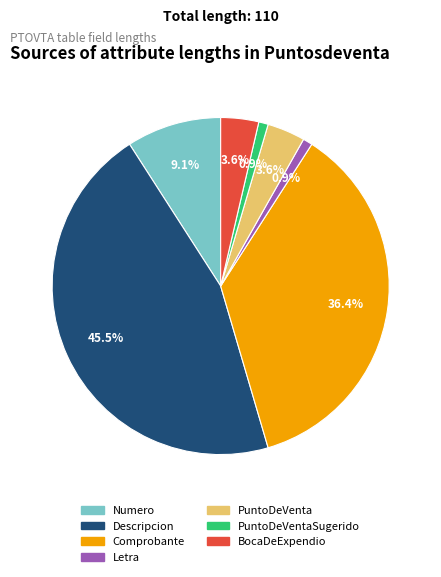

How many segments does this pie chart have?

7